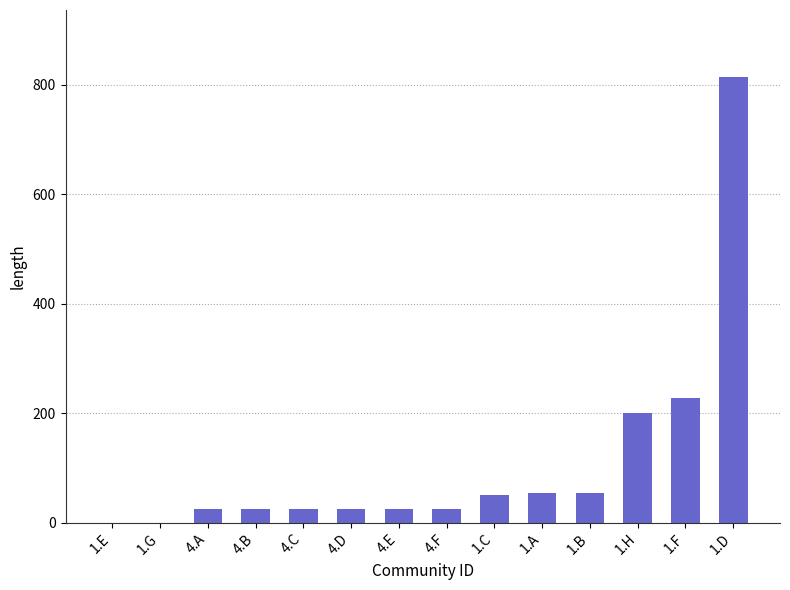

Where is the data nearest to the value 407?

1.F